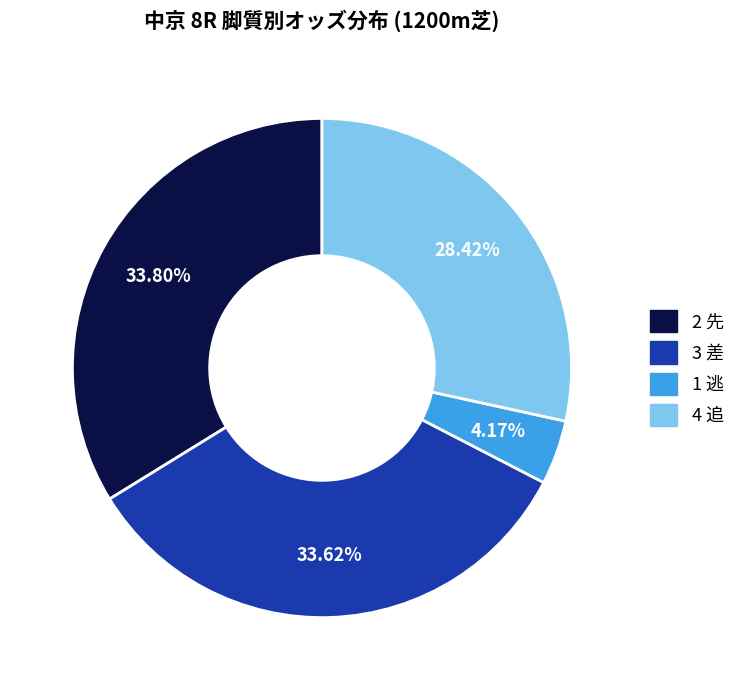

Does any single category account for the majority?

No